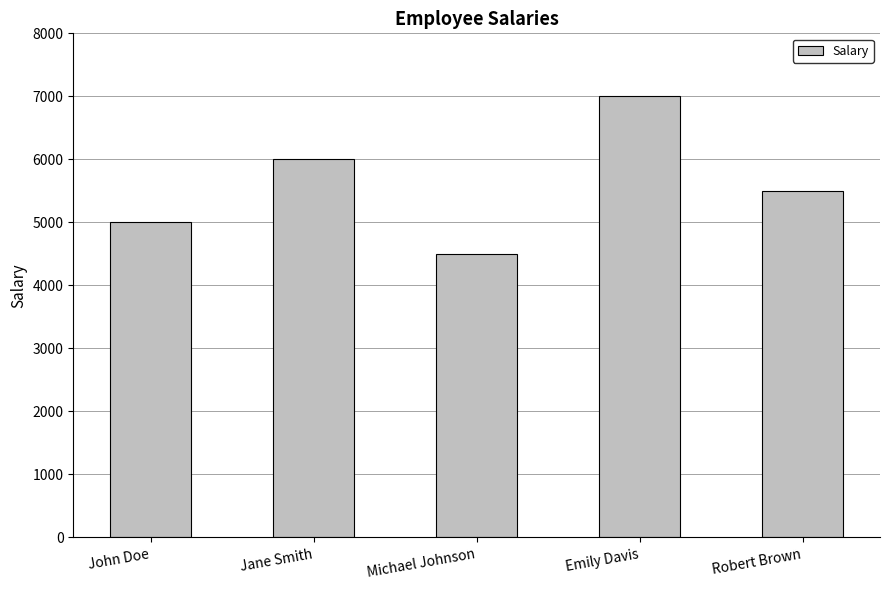

What is the value of the 1st bar from the left?

5000